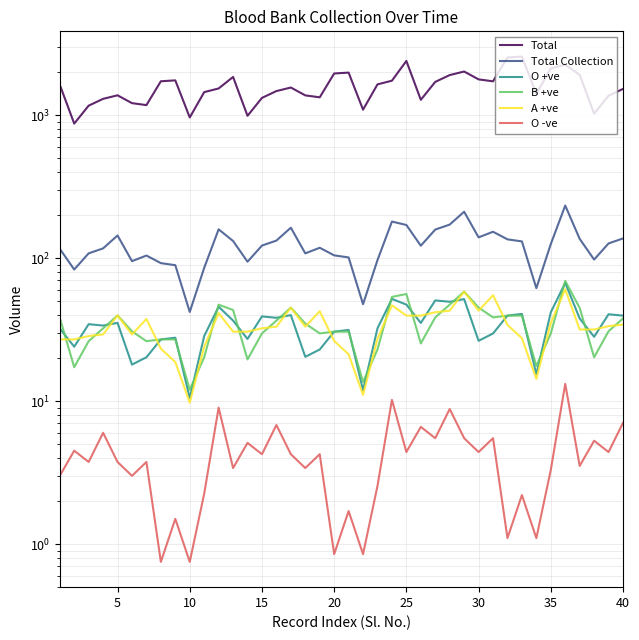

What is the average value of the B +ve series?

34.3